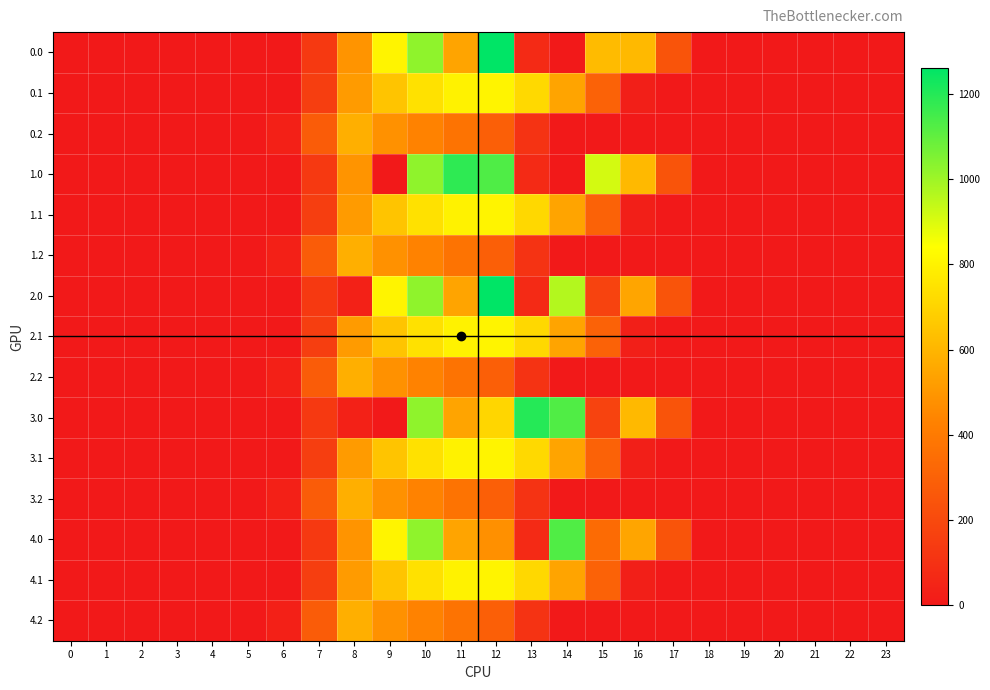

How many series are shown in this chart?

15